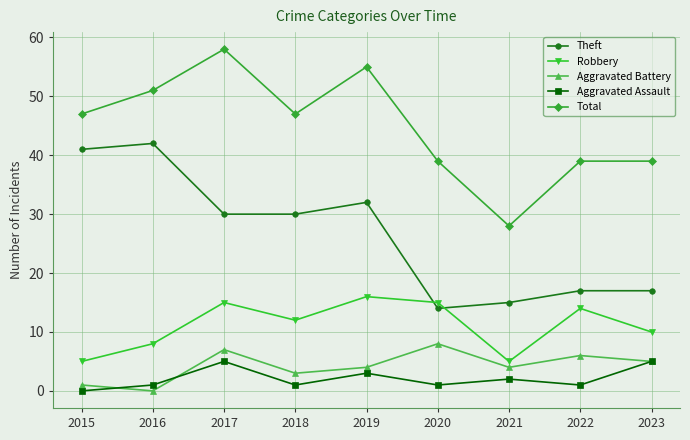

Which series has the largest total across all categories?

Total